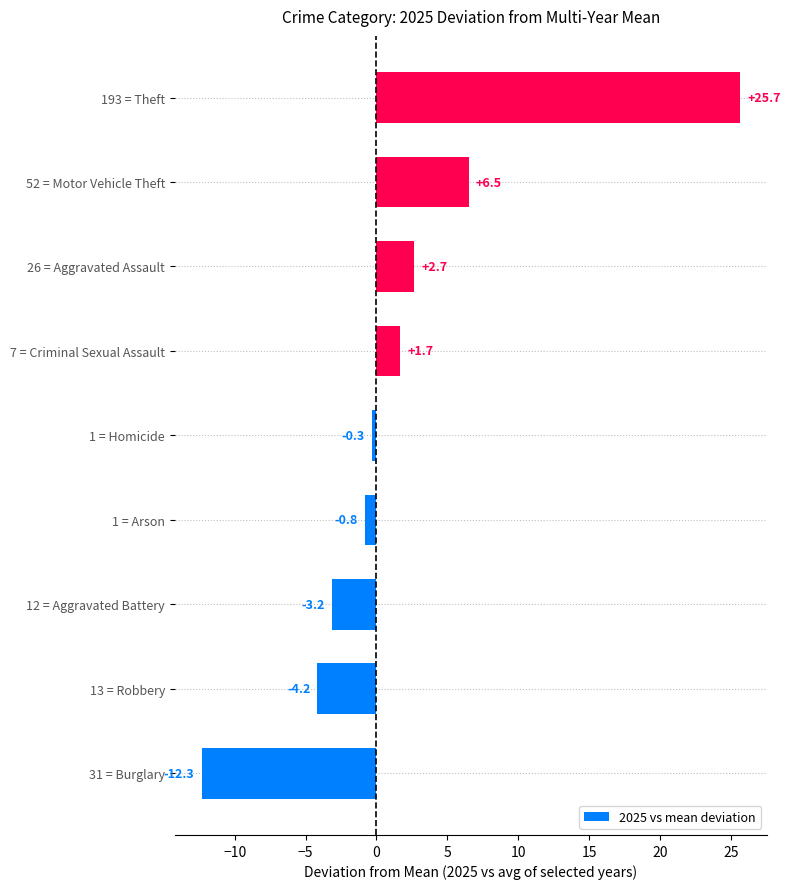

Which has a higher value, 13 = Robbery or 1 = Arson?

1 = Arson